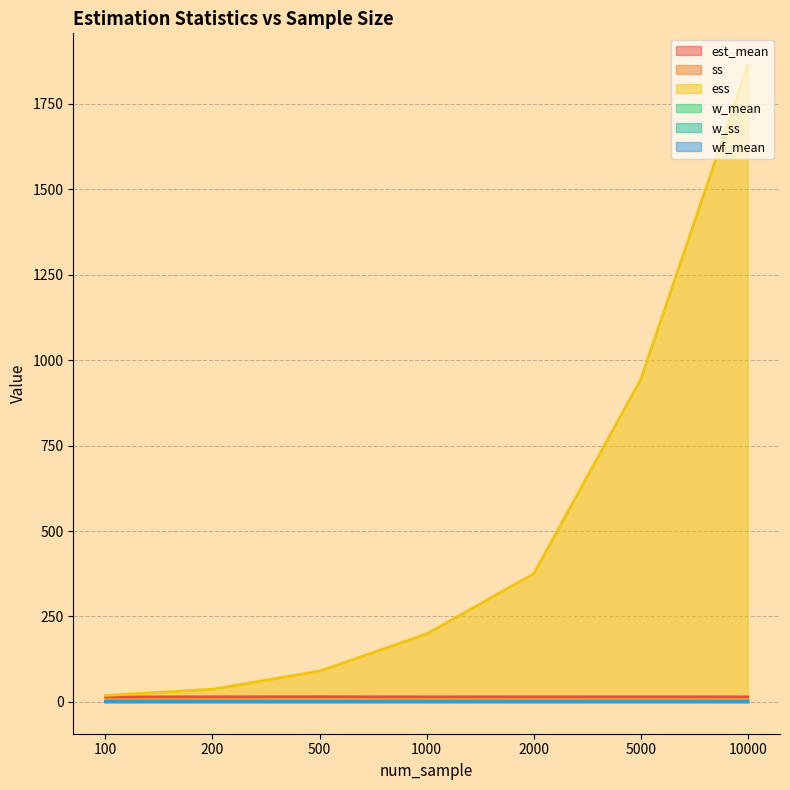

Which series changed the most between 100 and 5000?

ess